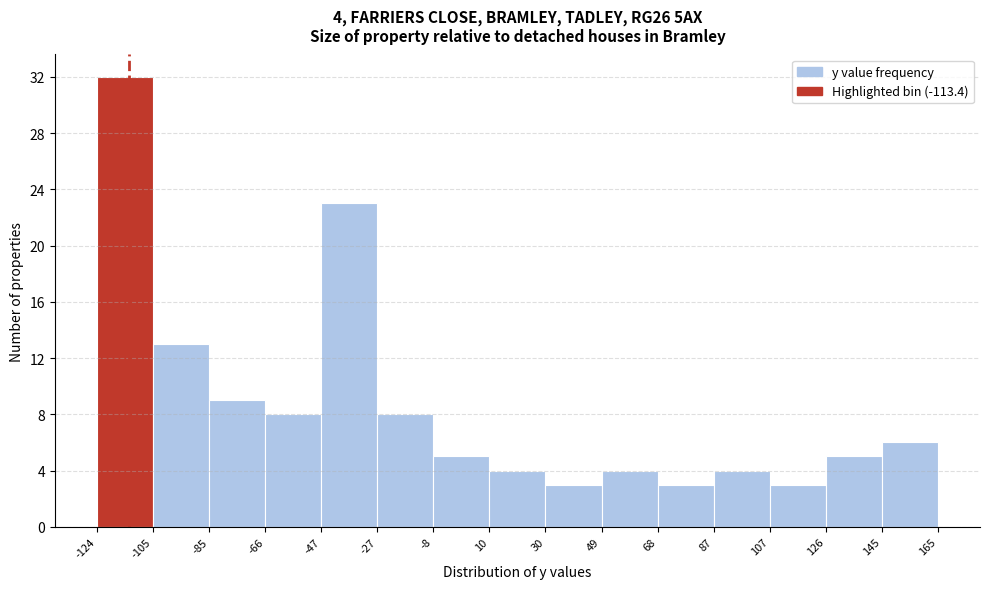

Which range on the x-axis has the tallest bar?

-124 to -105